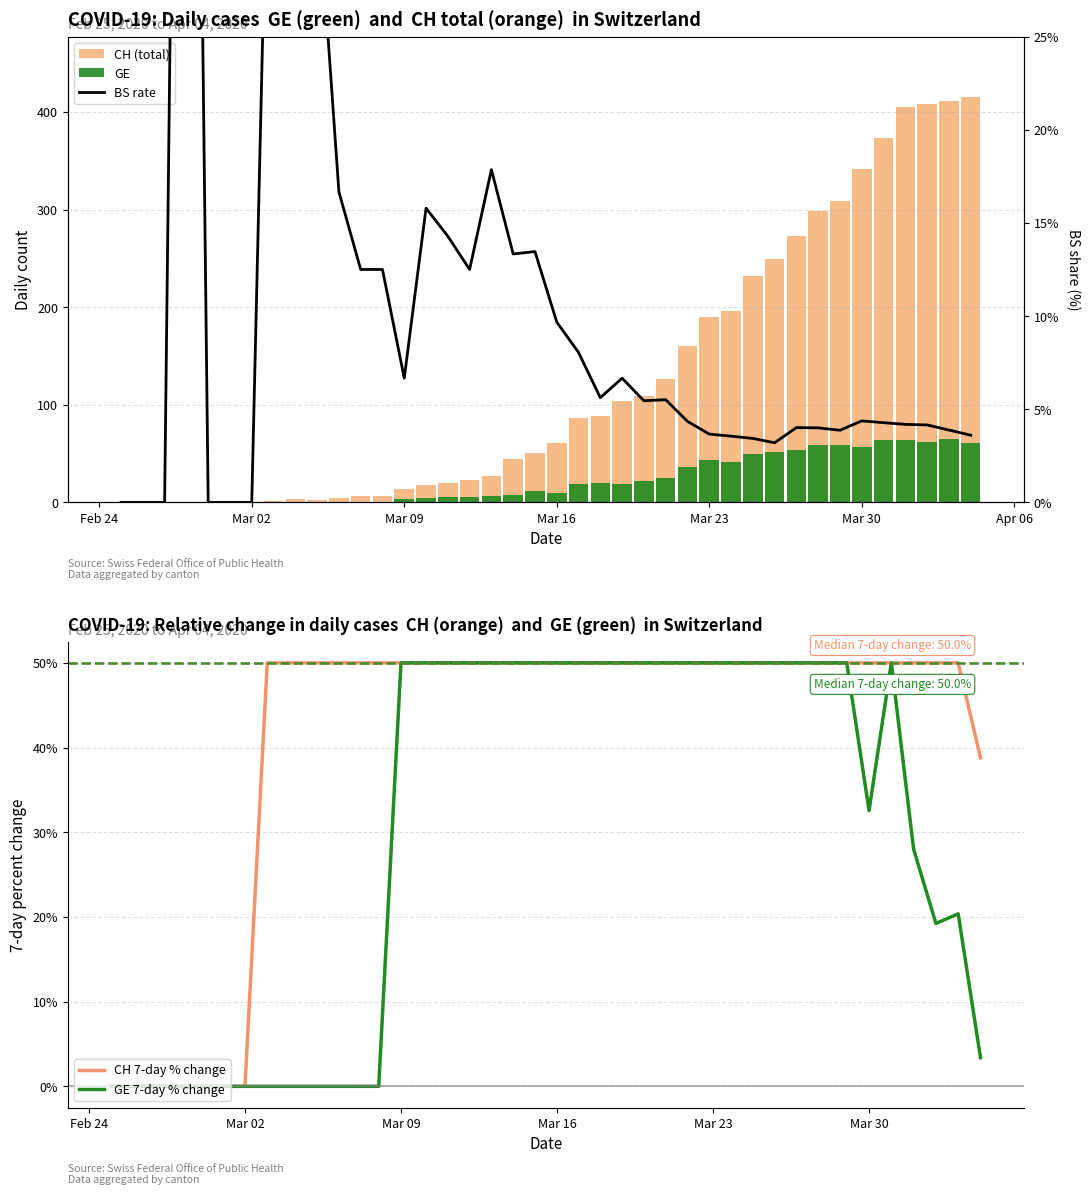

What value does the GE 7-day % change series have at Mar 23?

50.0